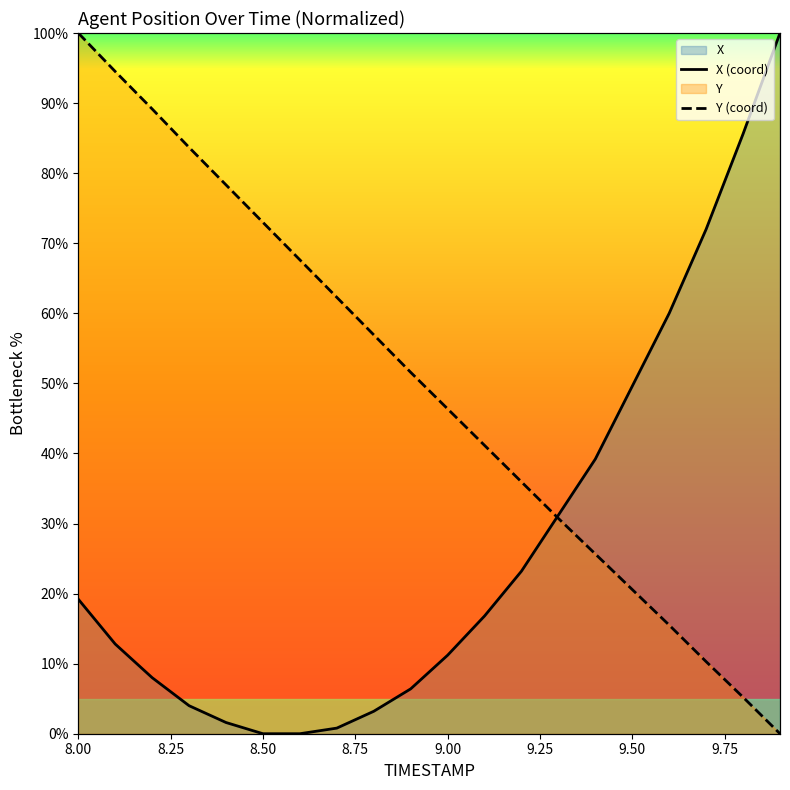

How many lines are shown in the chart?

2